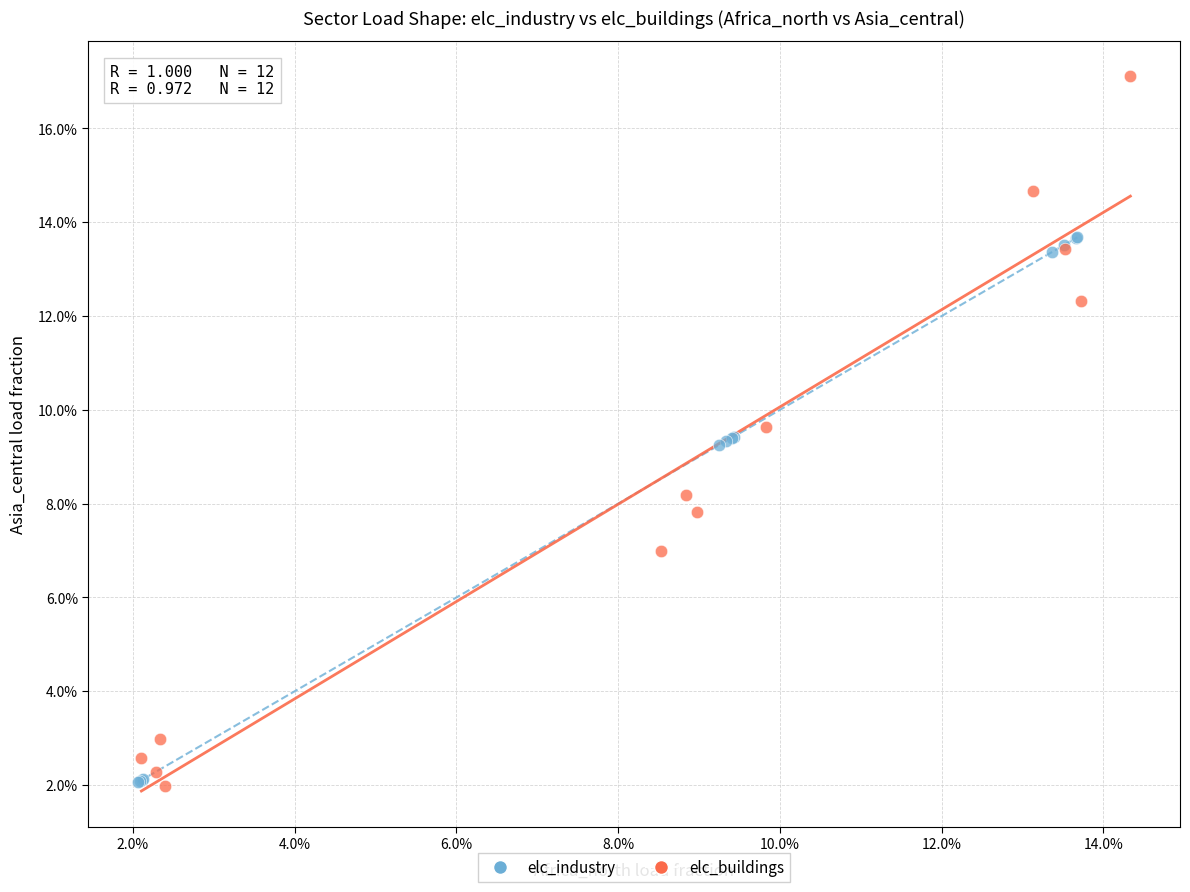

Which series reaches the maximum Y coordinate?

elc_buildings